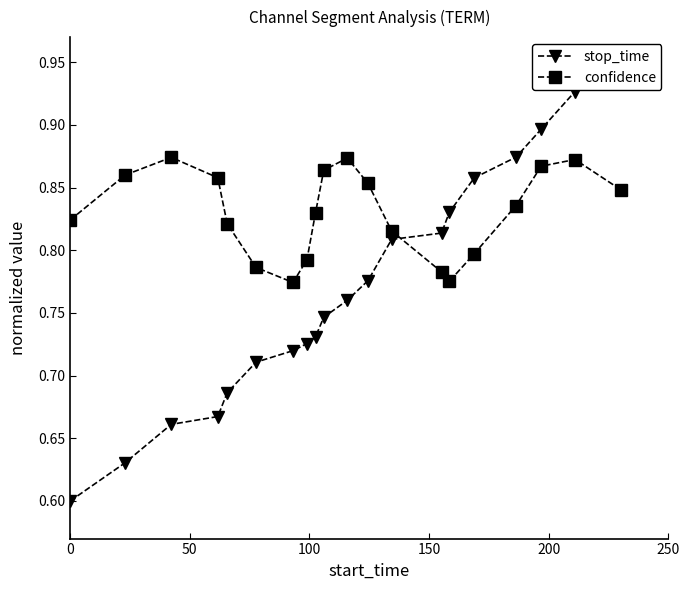

True or false: stop_time has more than 2 interior local peaks.

False